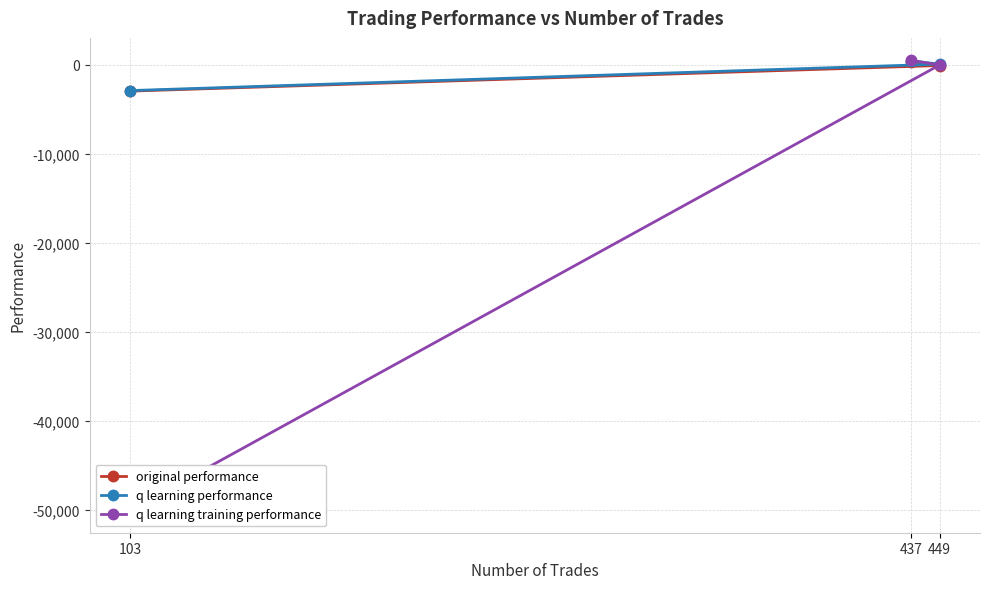

What is the approximate value of original performance at 103?

-2972.6